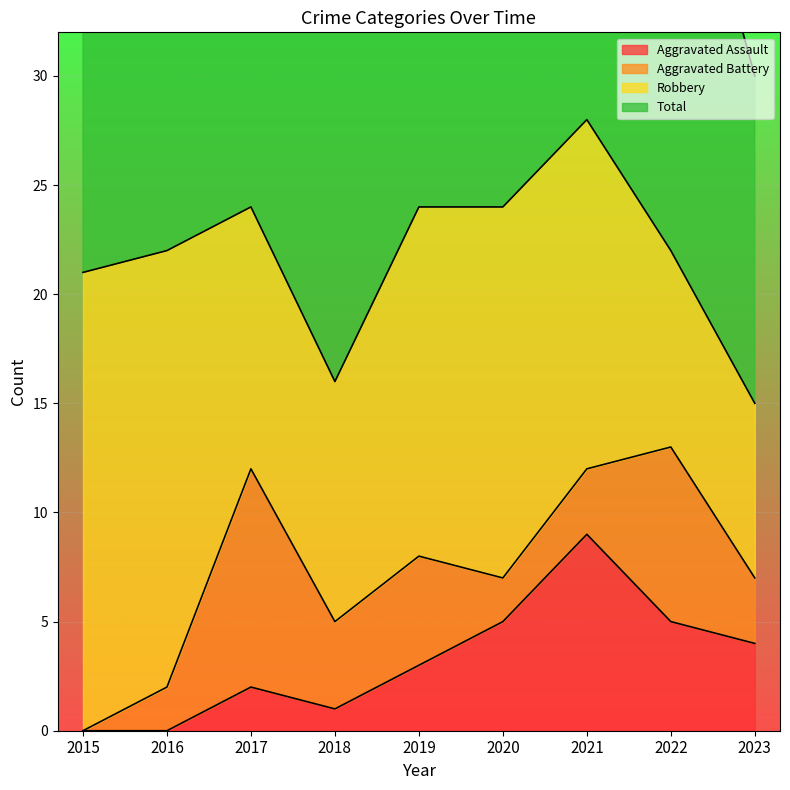

Is the value of Aggravated Assault at 2023 greater than the value of Total at 2015?

No